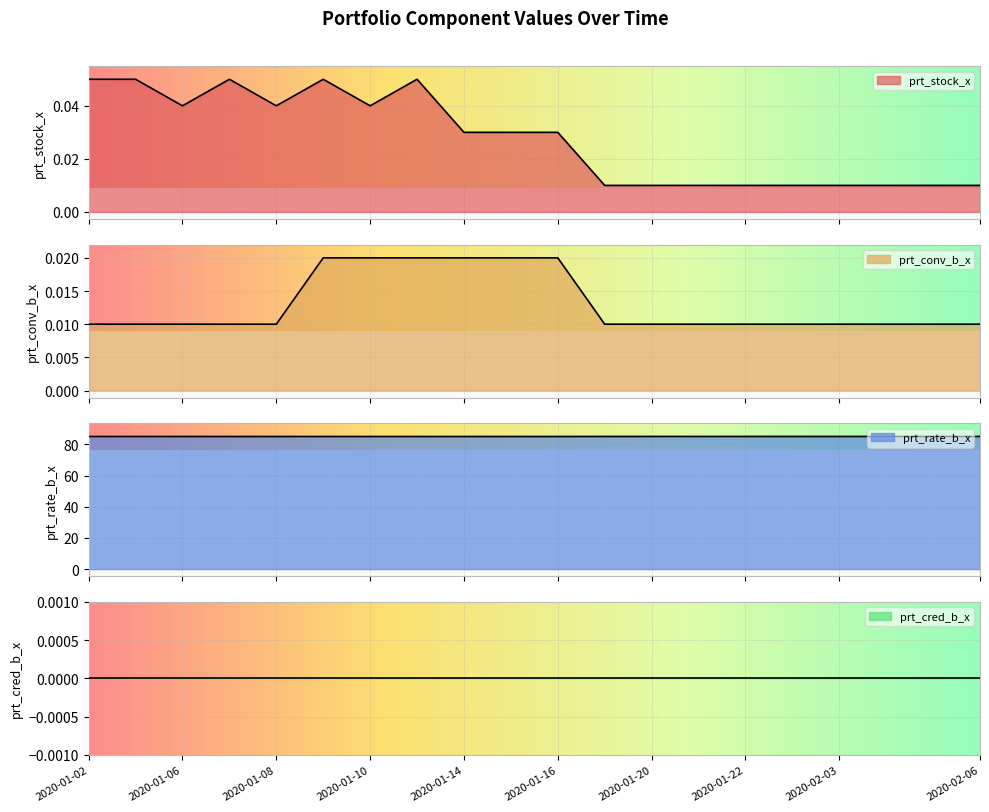

Does the chart display data point markers on the line(s)?

No